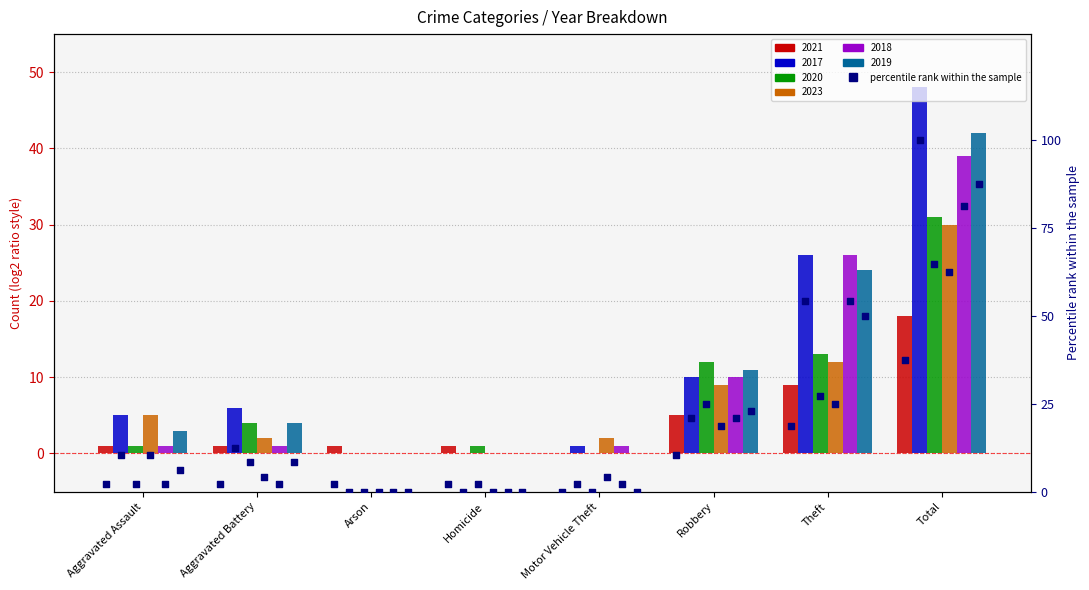

What is the total value across all series at Aggravated Battery?

18